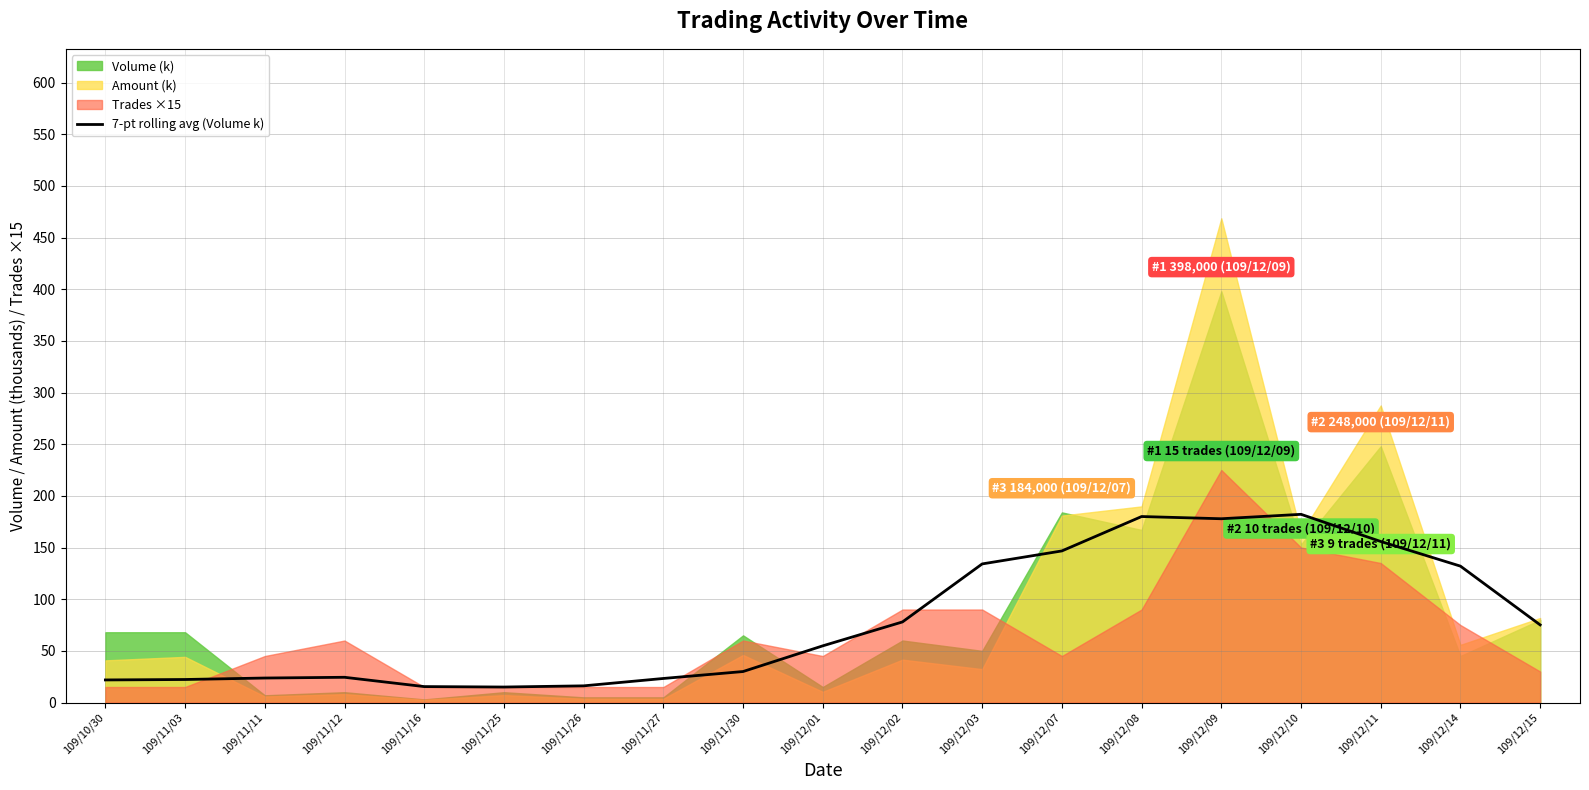

Reading right to left, what are all the values shown in this chart?

109/12/15=75.1	109/12/14=132.0	109/12/11=155.9	109/12/10=182.1	109/12/09=177.9	109/12/08=180.0	109/12/07=146.7	109/12/03=134.1	109/12/02=78.0	109/12/01=54.9	109/11/30=30.0	109/11/27=23.3	109/11/26=16.1	109/11/25=15.0	109/11/16=15.4	109/11/12=24.4	109/11/11=23.7	109/11/03=22.3	109/10/30=21.9